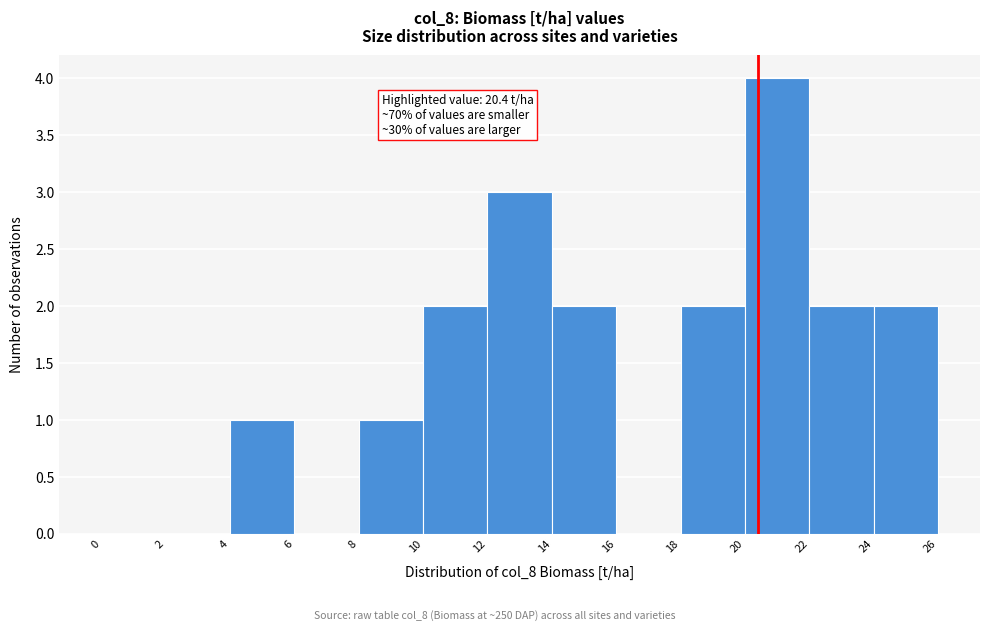

Which range on the x-axis has the tallest bar?

20 to 22